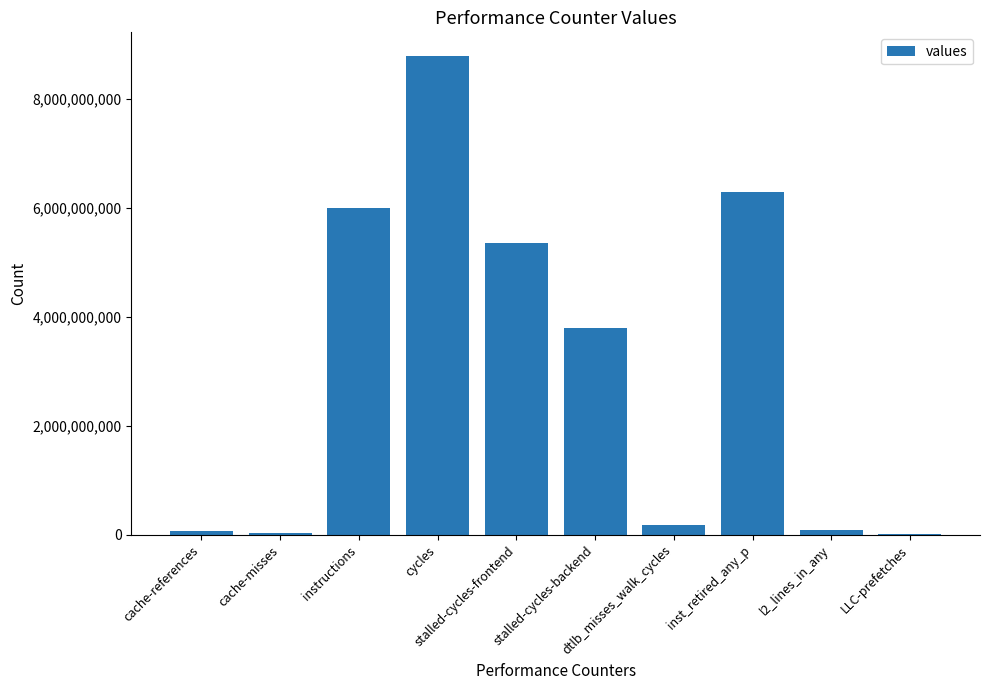

What is the ratio of the value at inst_retired_any_p to the value at instructions?

1.1